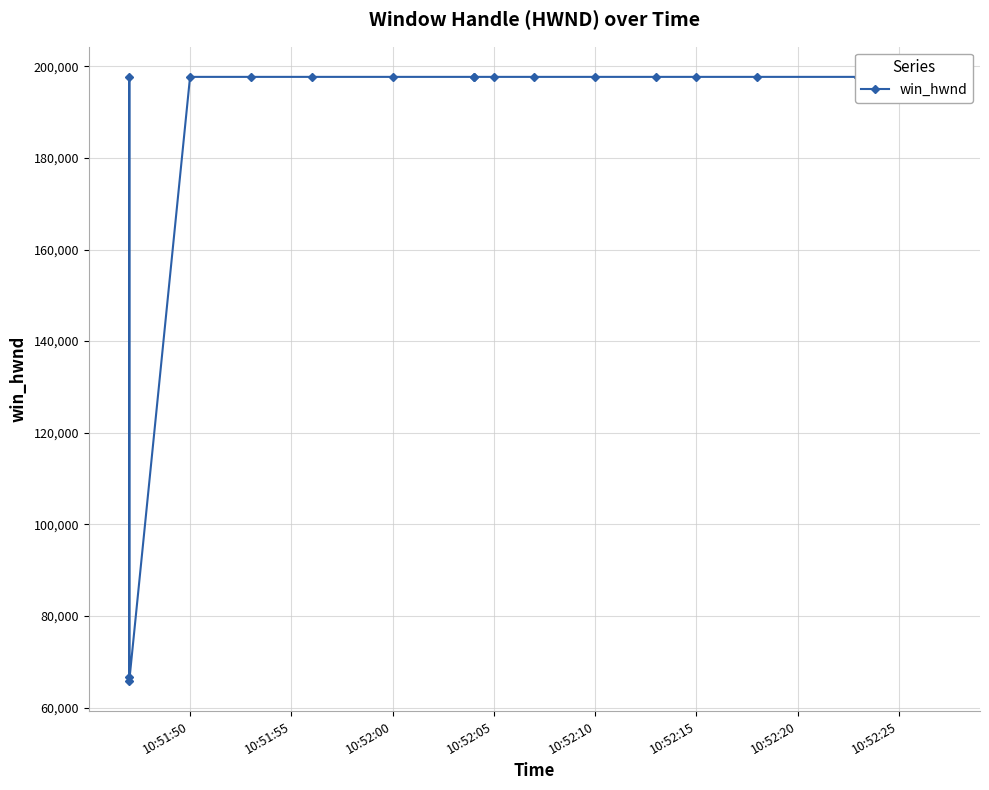

Reading left to right, what are all the values shown in this chart?

66644	197686	65824	197686	197686	197686	197686	197686	197686	197686	197686	197686	197686	197686	197686	197686	197686	197686	197686